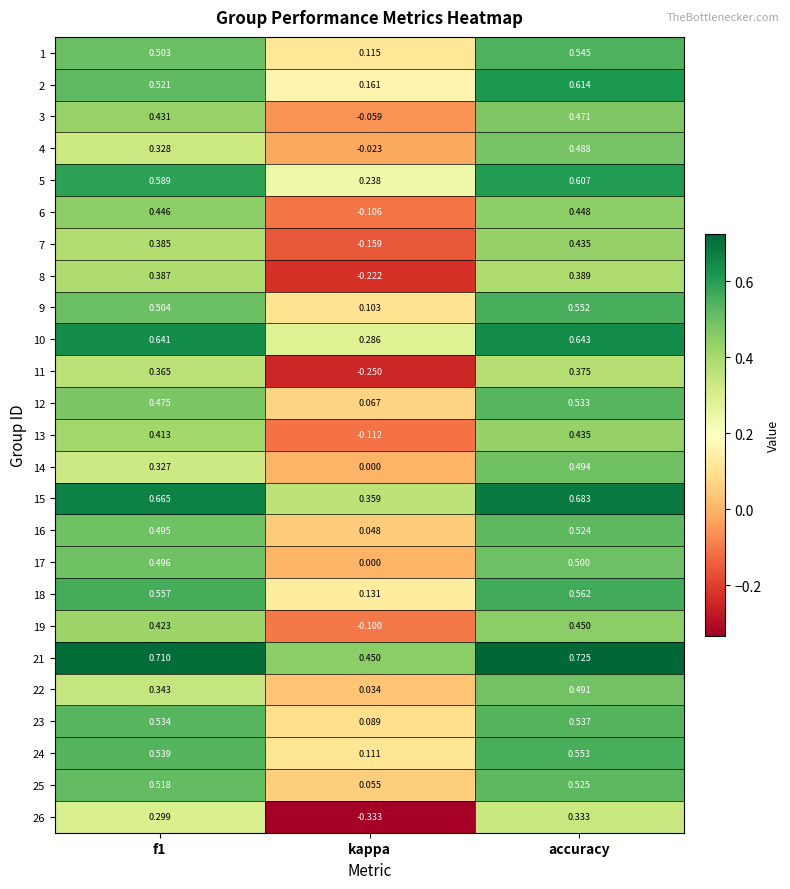

Is the value of 18 at f1 greater than the value of 25 at f1?

Yes